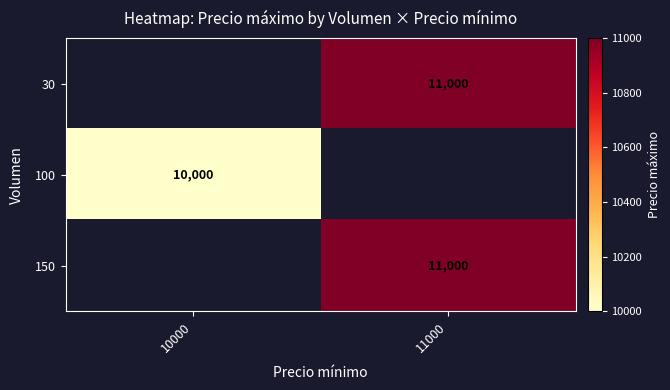

Is it true that 100 equals 2106 at 10000?

False